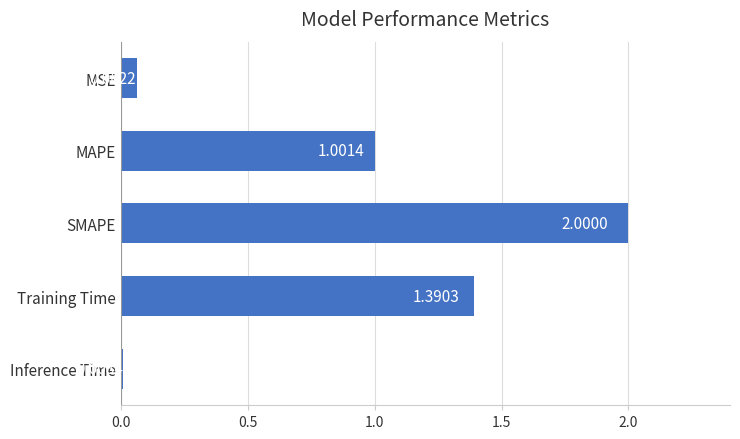

Does the chart contain stacked bars?

No